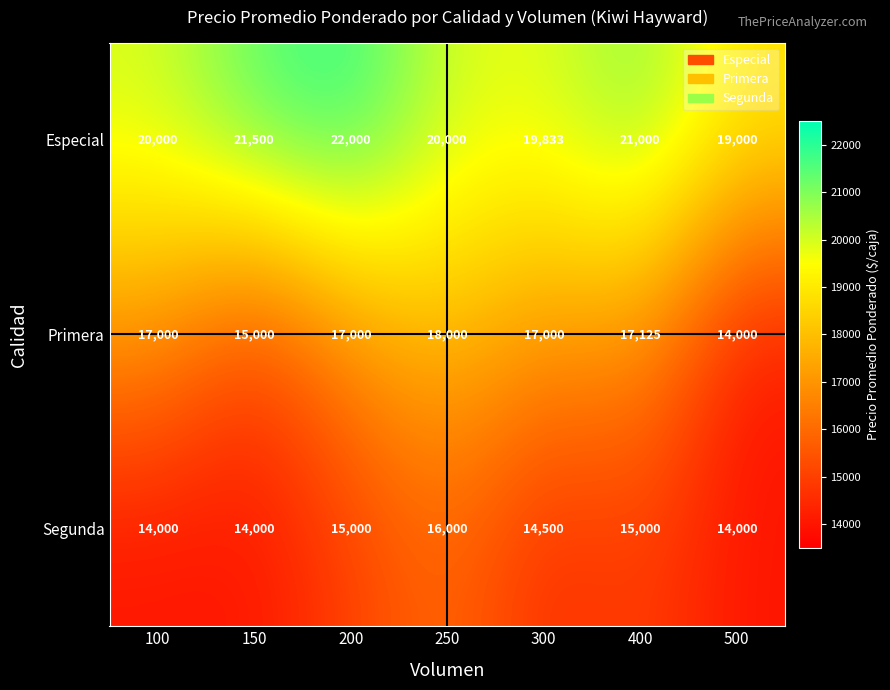

What is the smallest value displayed?

14000